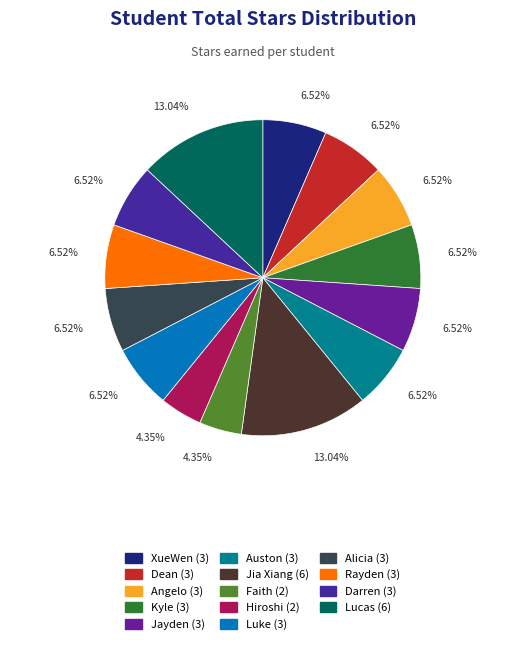

Which category has the biggest portion of the pie?

Jia Xiang